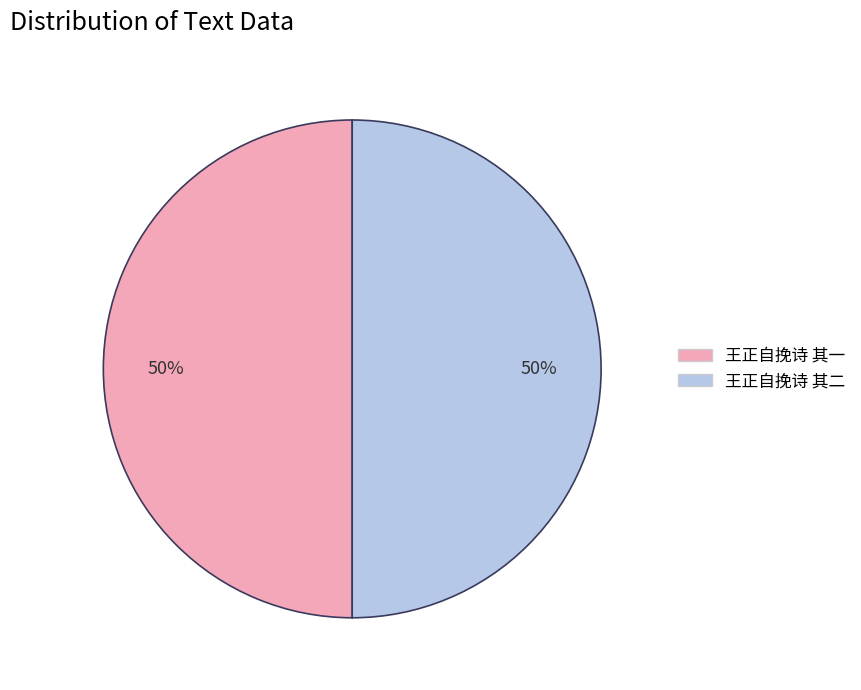

To the nearest percent, what percentage of the pie is 王正自挽诗 其一?

50%